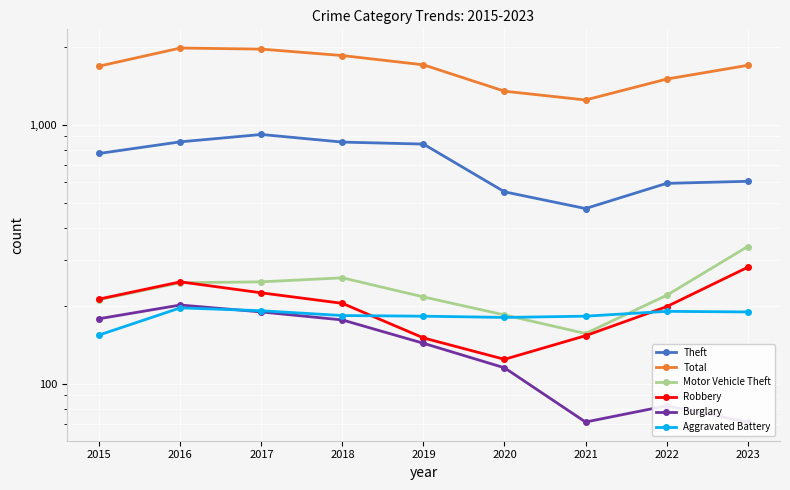

What is the smallest value displayed?

71